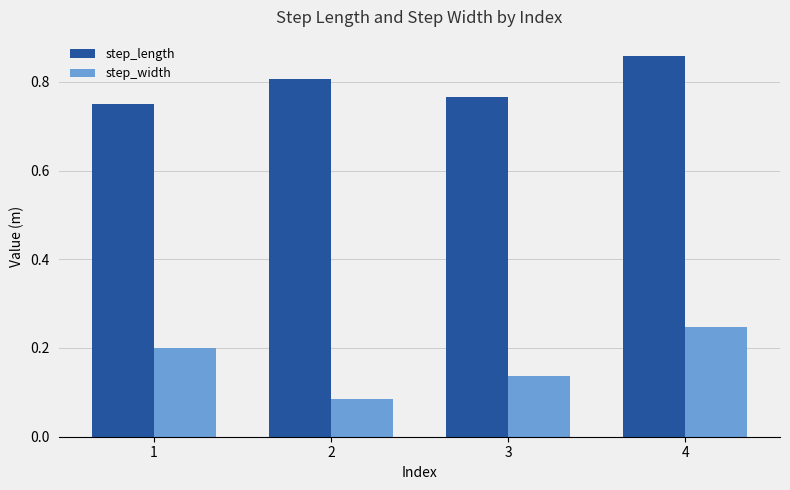

The step_width series shows 0.2 at 3. True or false?

False